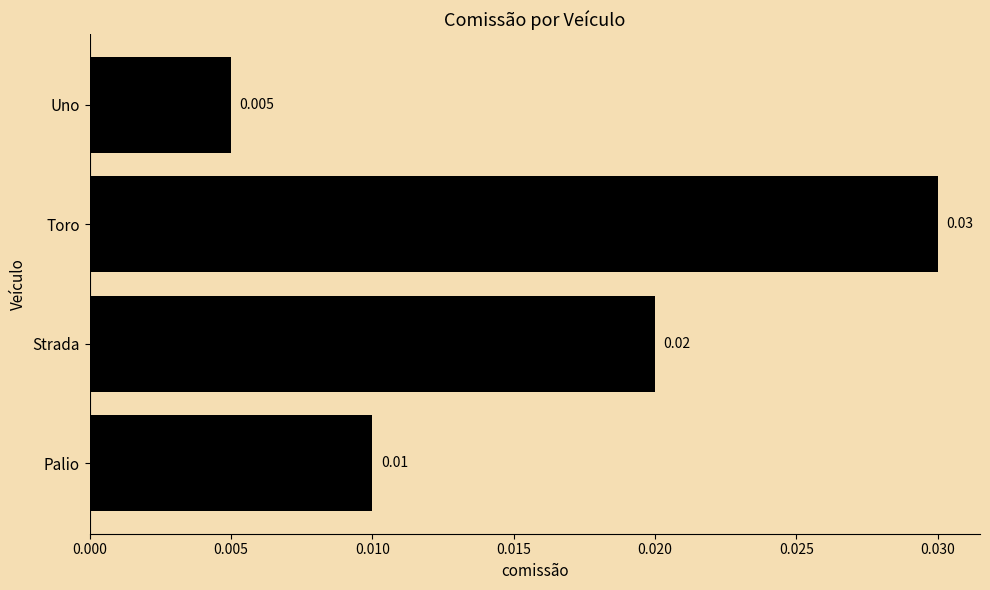

Between Strada and Toro, which is larger?

Toro